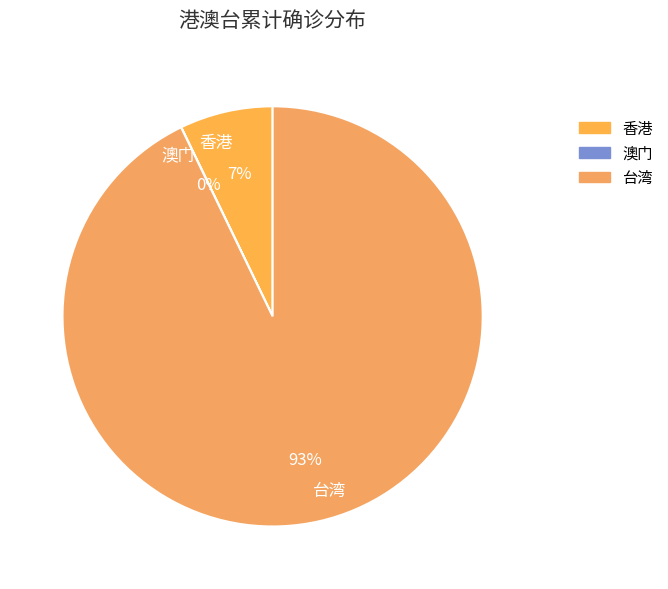

To the nearest percent, what is the combined percentage of 台湾 and 香港?

100%